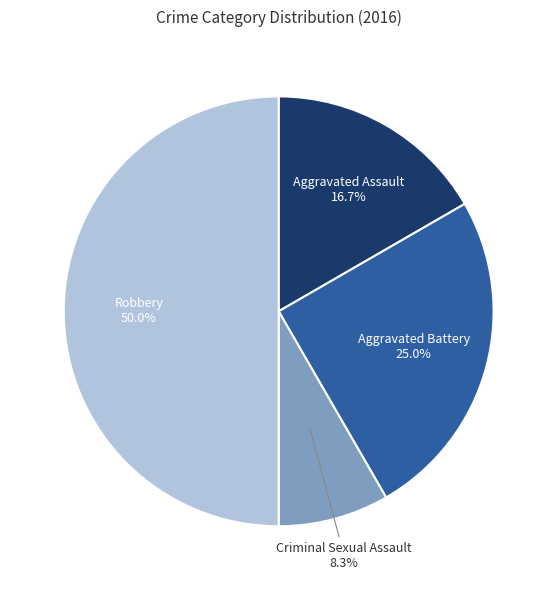

How many segments does this pie chart have?

4